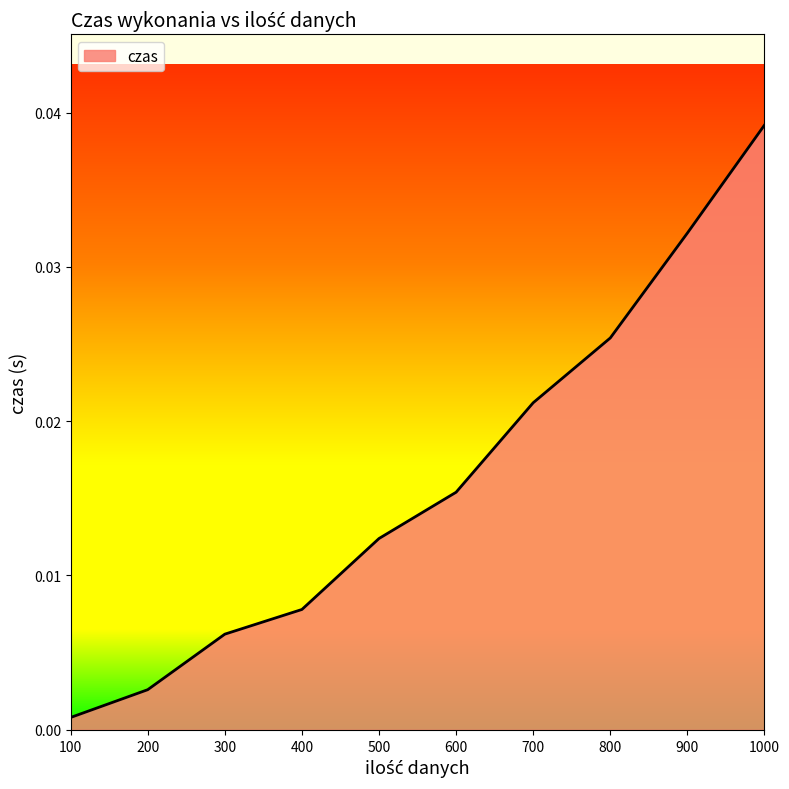

Between 900 and 400, which is larger?

900